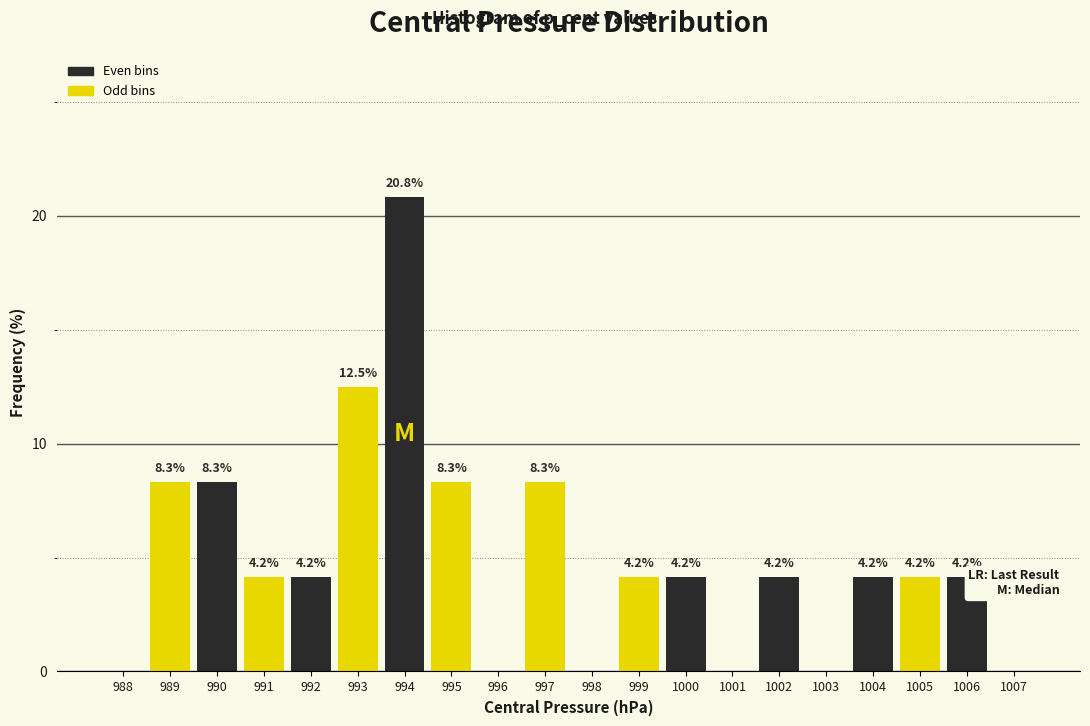

Reading right to left, transcribe all the data shown in this chart.

1007=0.0	1006=4.2	1005=4.2	1004=4.2	1003=0.0	1002=4.2	1001=0.0	1000=4.2	999=4.2	998=0.0	997=8.3	996=0.0	995=8.3	994=20.8	993=12.5	992=4.2	991=4.2	990=8.3	989=8.3	988=0.0